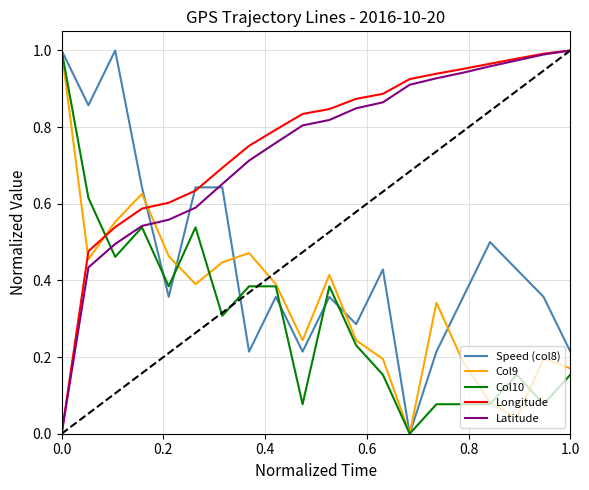

Is this an area chart (filled region under the line)?

No